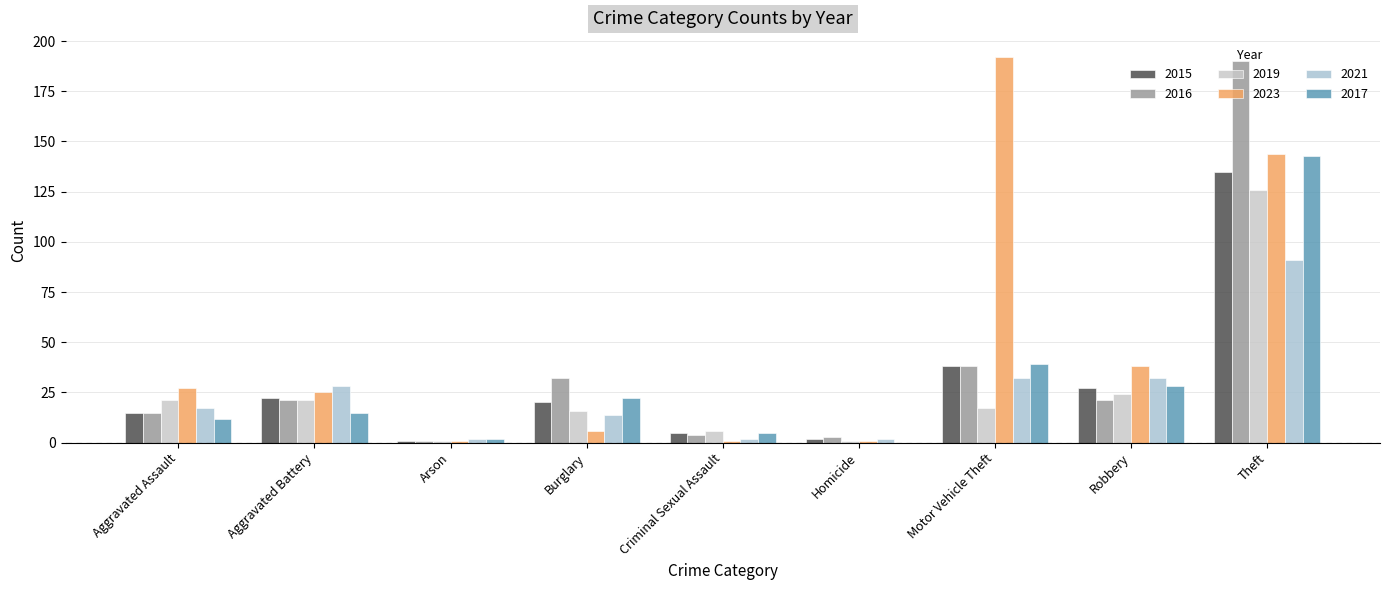

At how many categories does at least one series exceed 169?

2